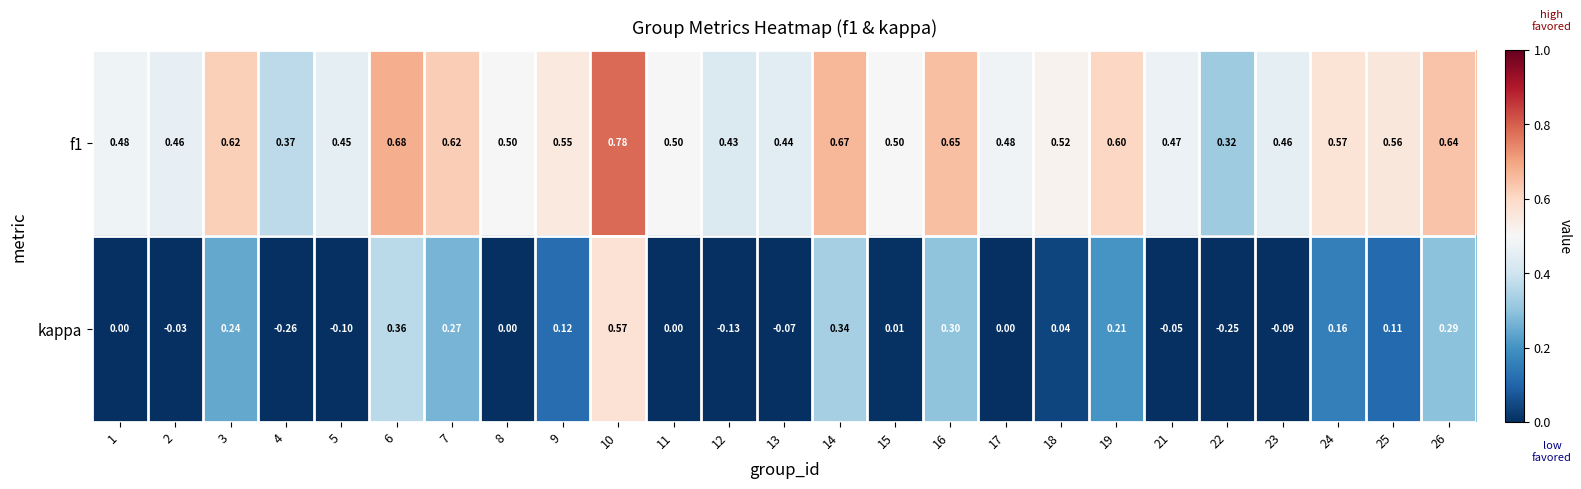

Which series changed the most between 12 and 13?

kappa